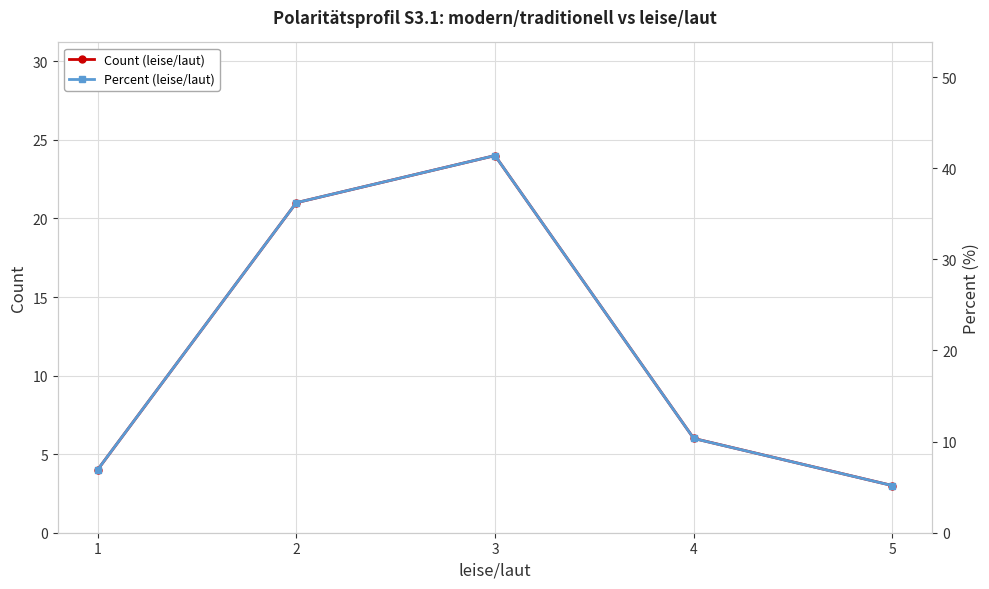

Reading left to right, list all the values displayed in this chart.

Count (leise/laut): 1=4.0	2=21.0	3=24.0	4=6.0	5=3.0
Percent (leise/laut): 1=6.9	2=36.2	3=41.4	4=10.3	5=5.2